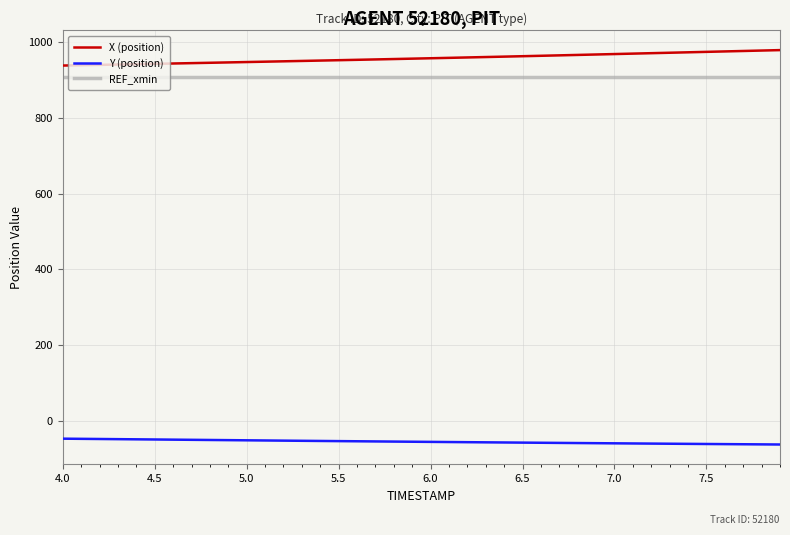

What is the lowest value of the Y (position) series?

-61.5